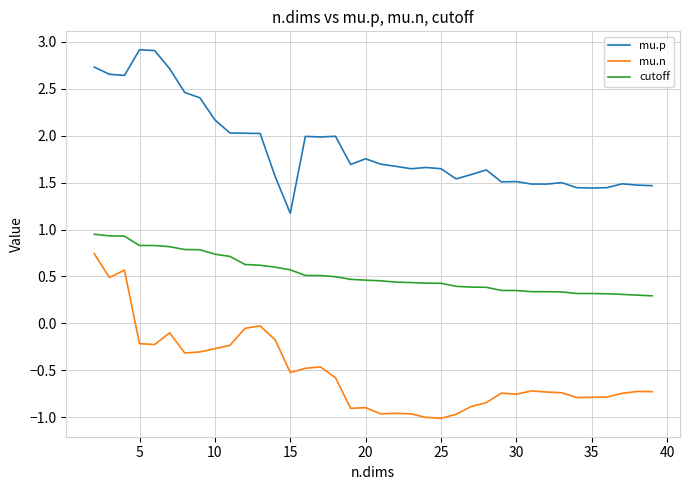

True or false: mu.p and mu.n cross at least once.

False